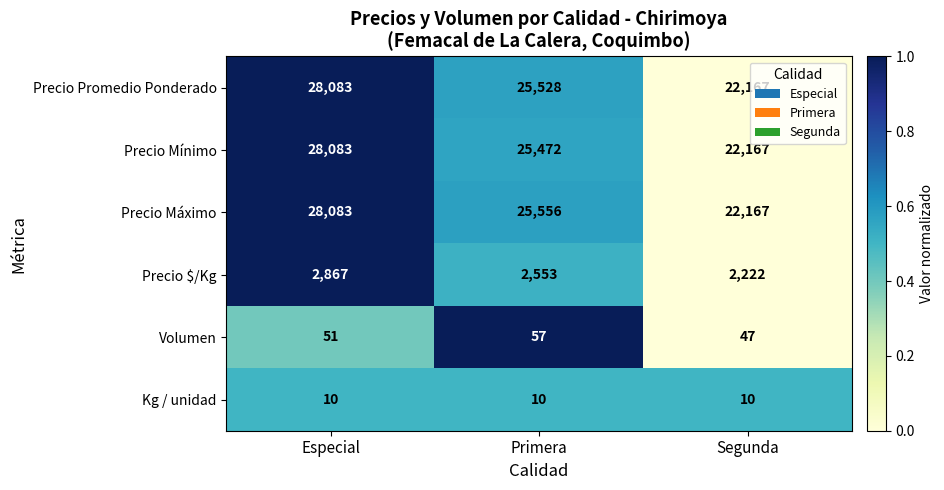

Is the value of Precio Máximo at Primera greater than the value of Kg / unidad at Segunda?

Yes